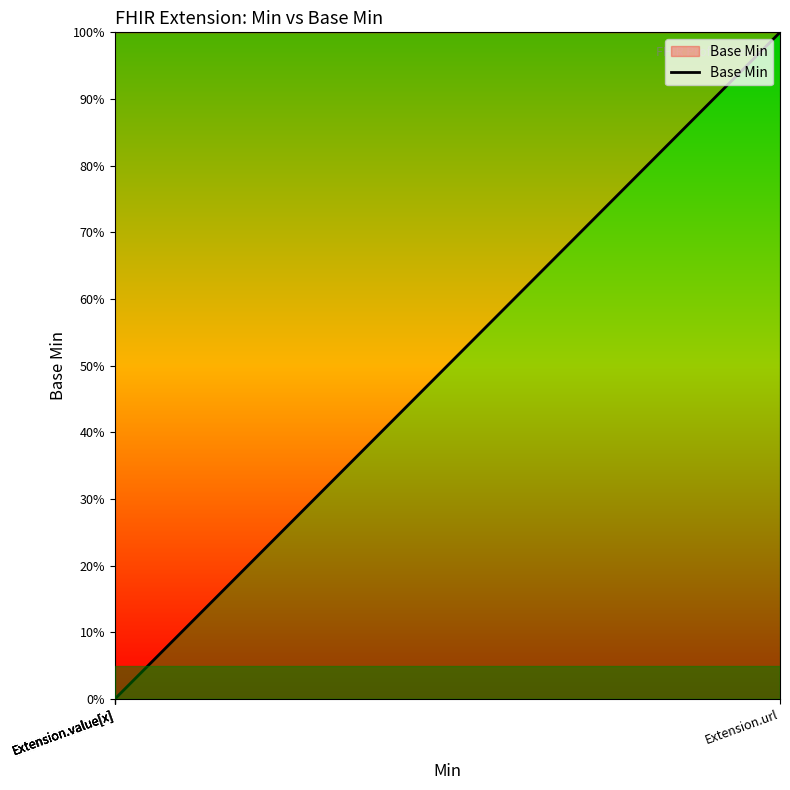

Is this an area chart (filled region under the line)?

No